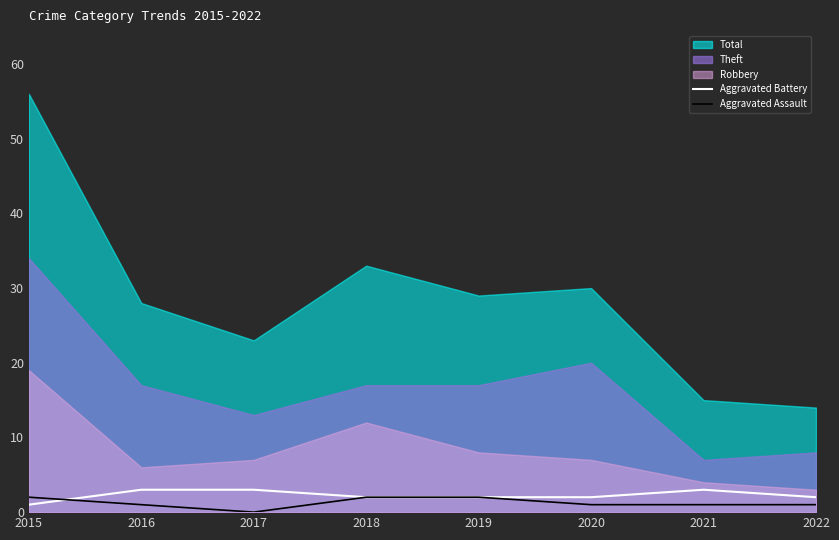

What is the difference between the maximum and minimum values in the Aggravated Battery series?

2